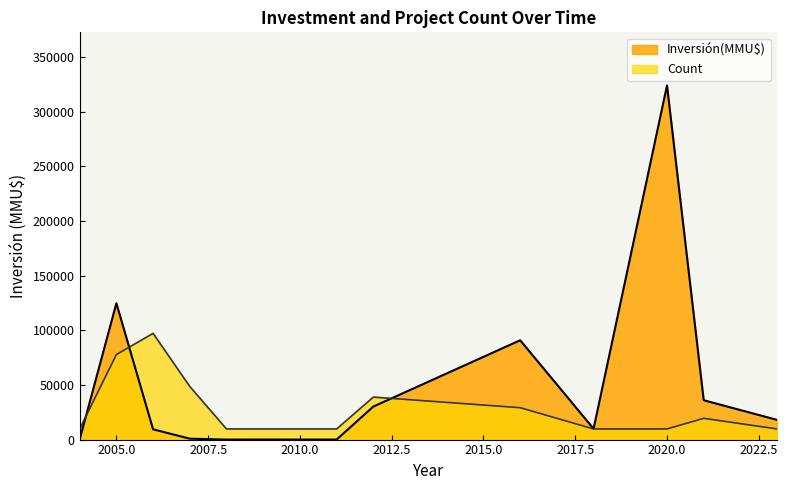

What is the greatest value displayed?

324020.0